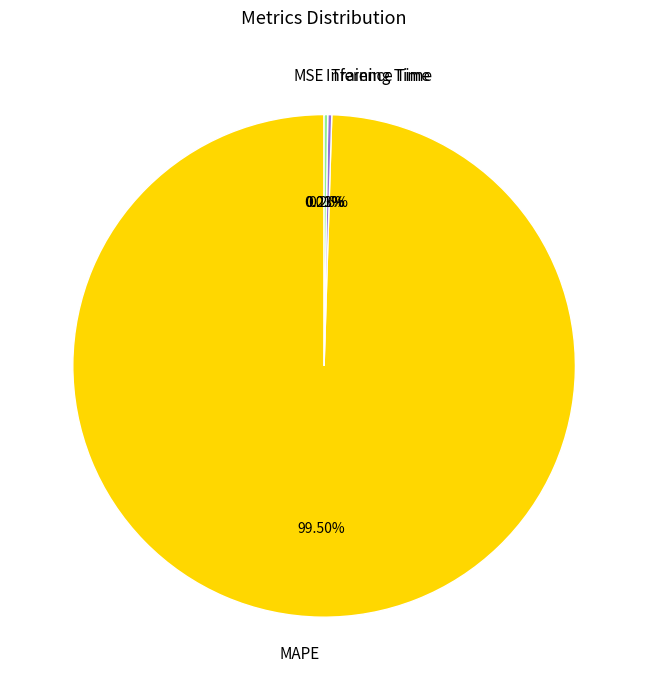

Is MAPE the majority of the pie?

Yes